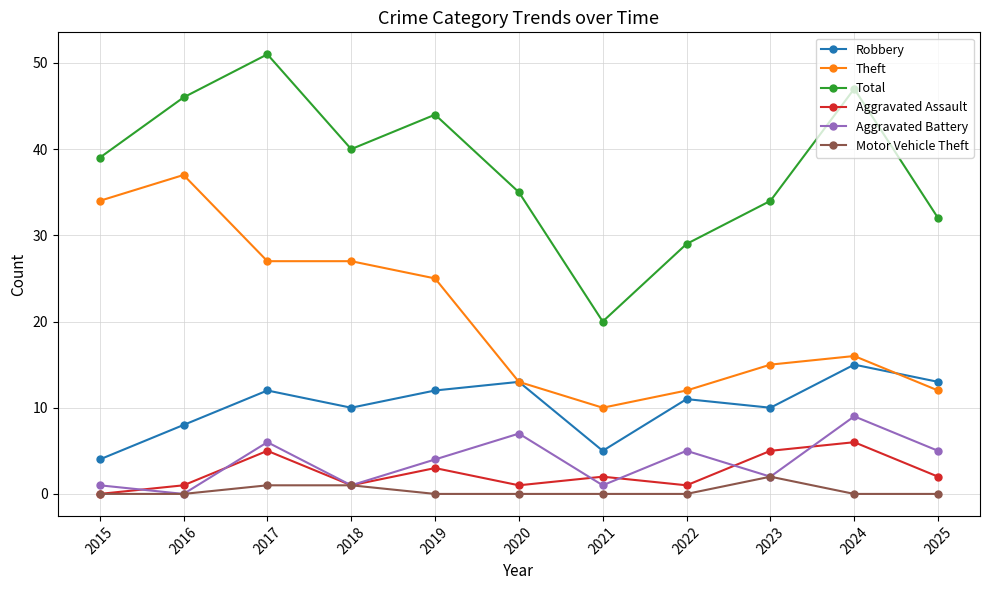

How many interior local peaks does the Robbery series have?

4